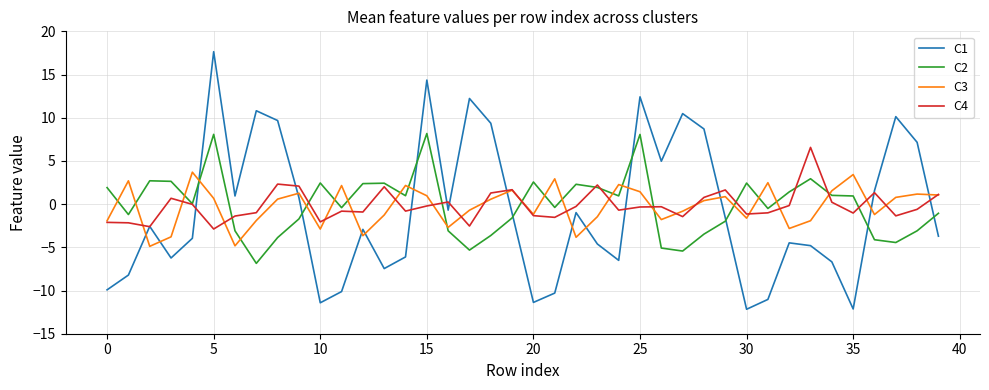

Rank the series by their maximum value, from highest to lowest.

C1, C2, C4, C3